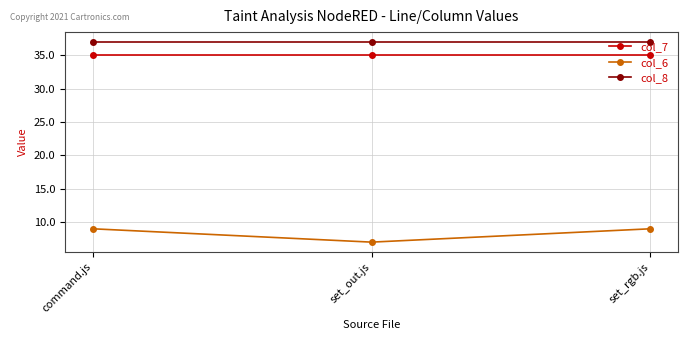

Which category has the lowest value across all series?

set_out.js